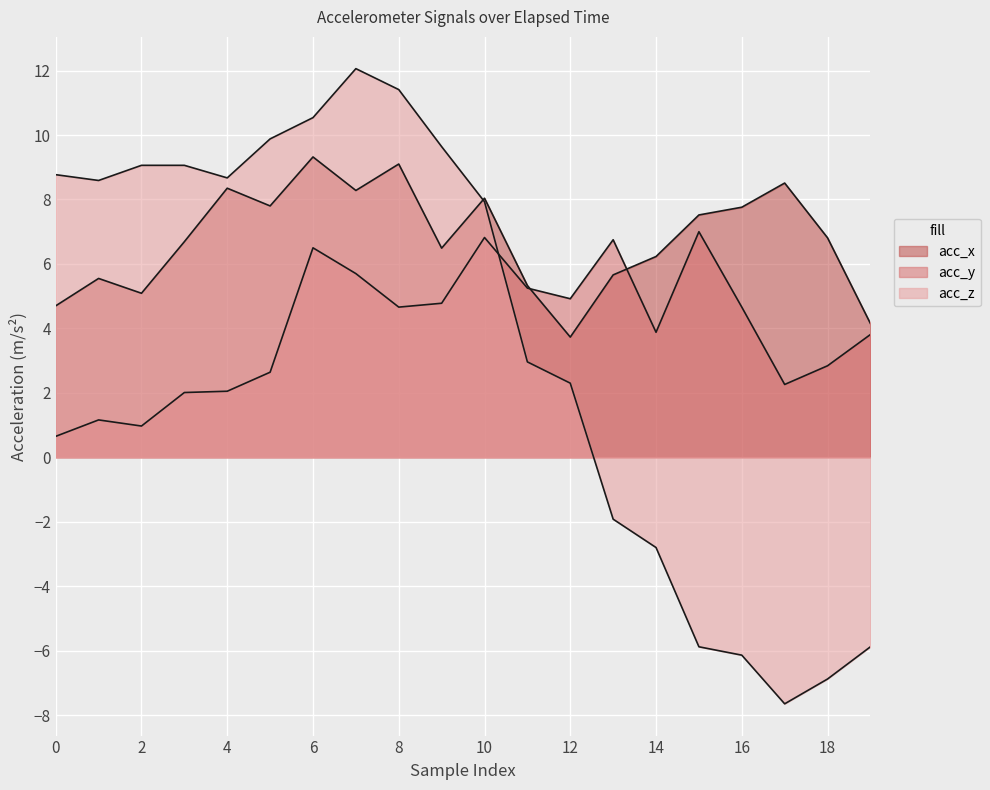

At 6, list the series in order from largest to smallest.

acc_z, acc_x, acc_y